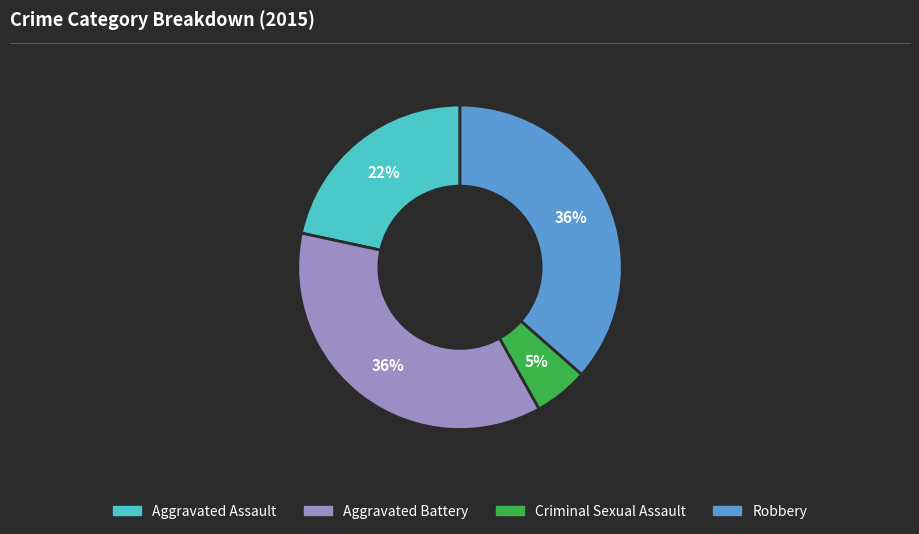

Is Criminal Sexual Assault the majority of the pie?

No